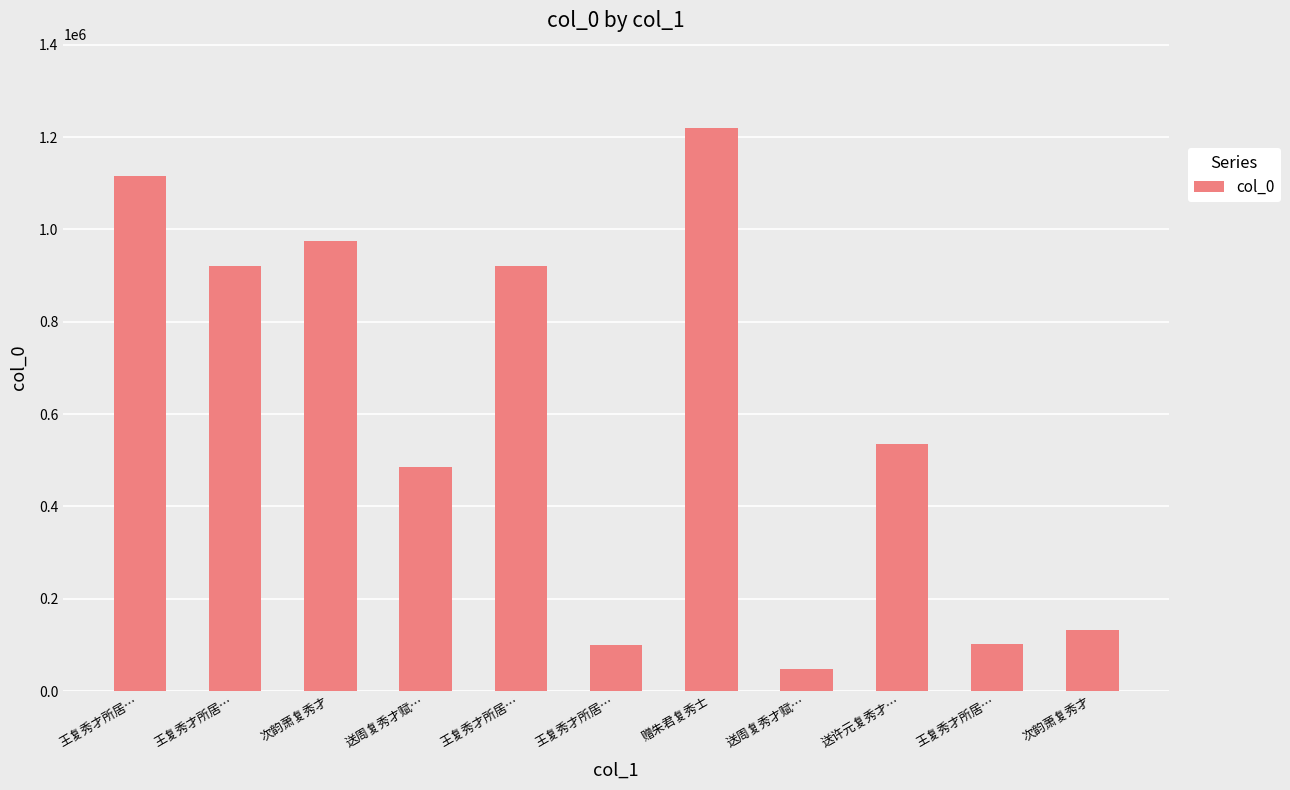

Rank the categories by value from highest to lowest.

赠朱君复秀士, 王复秀才所居…, 次韵萧复秀才, 王复秀才所居…, 王复秀才所居…, 送许元复秀才…, 送周复秀才赋…, 次韵萧复秀才, 王复秀才所居…, 王复秀才所居…, 送周复秀才赋…